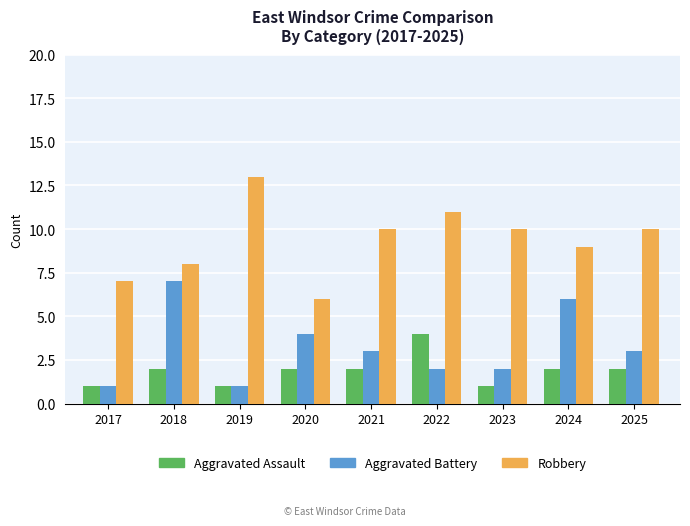

How many bars are there in each group?

3